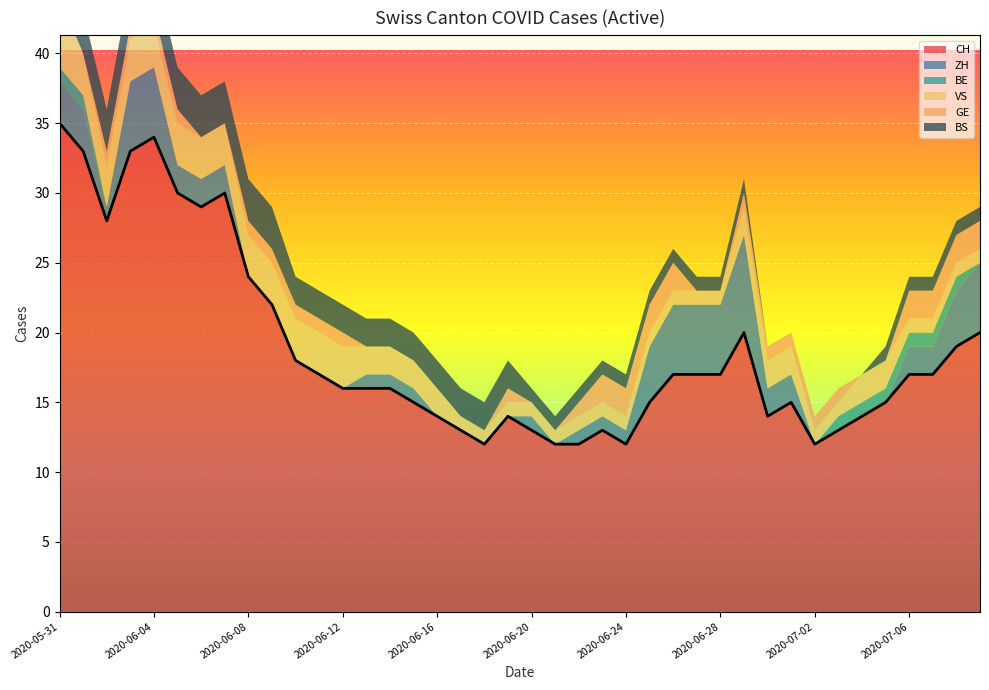

What is the label of the 3rd point from the left?

2020-06-02